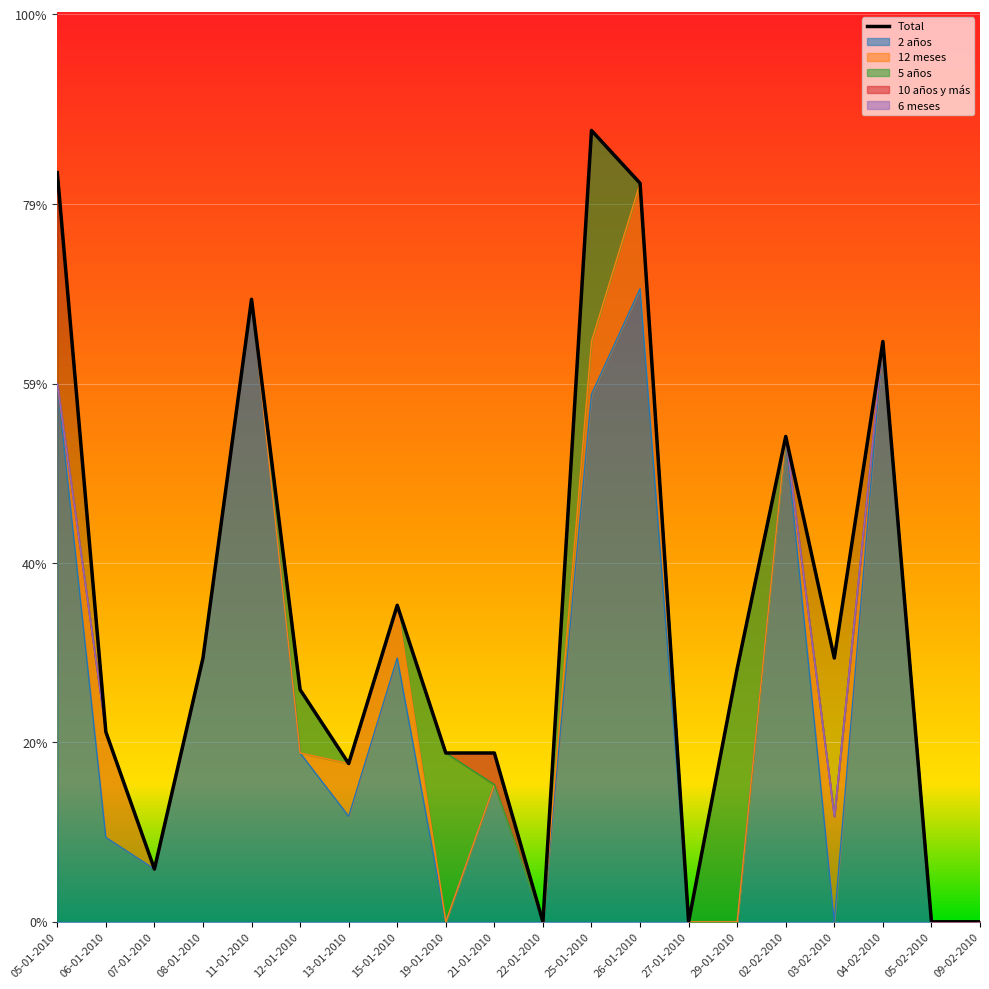

Where does the 2 años series first go above 13?

05-01-2010